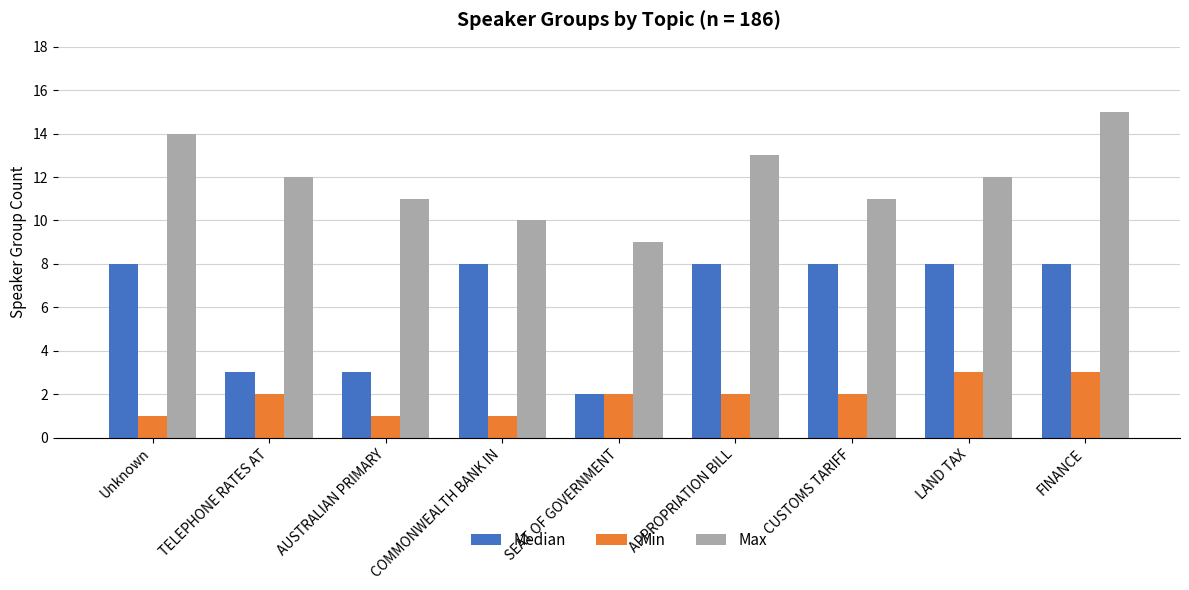

Count the number of categories in the chart.

9